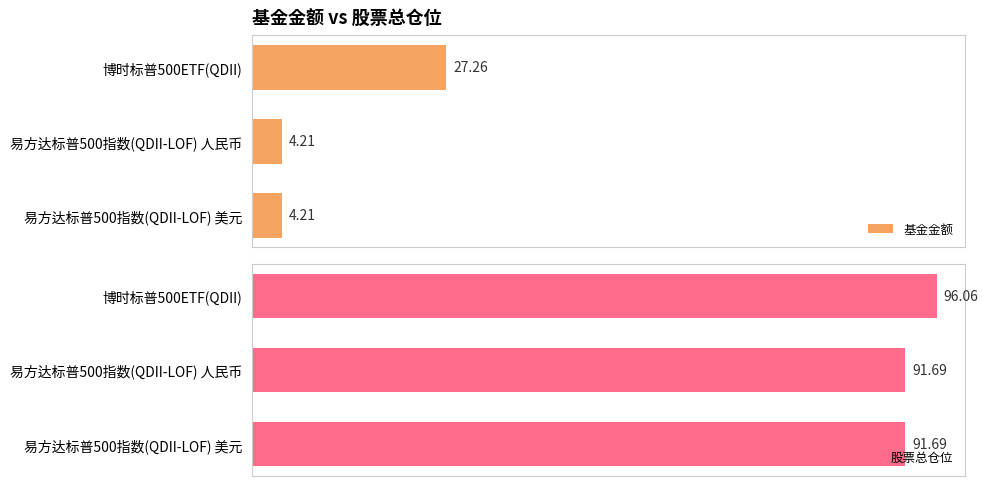

Is it true that 股票总仓位 equals 137.8 at 易方达标普500指数(QDII-LOF) 美元?

False